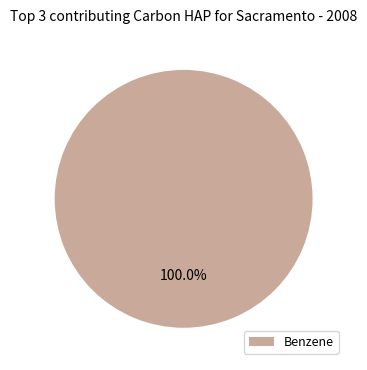

Which category accounts for the majority?

Benzene